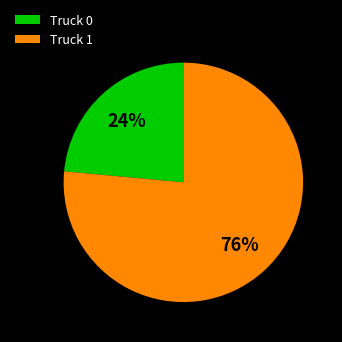

To the nearest percent, what is the average slice percentage?

50%